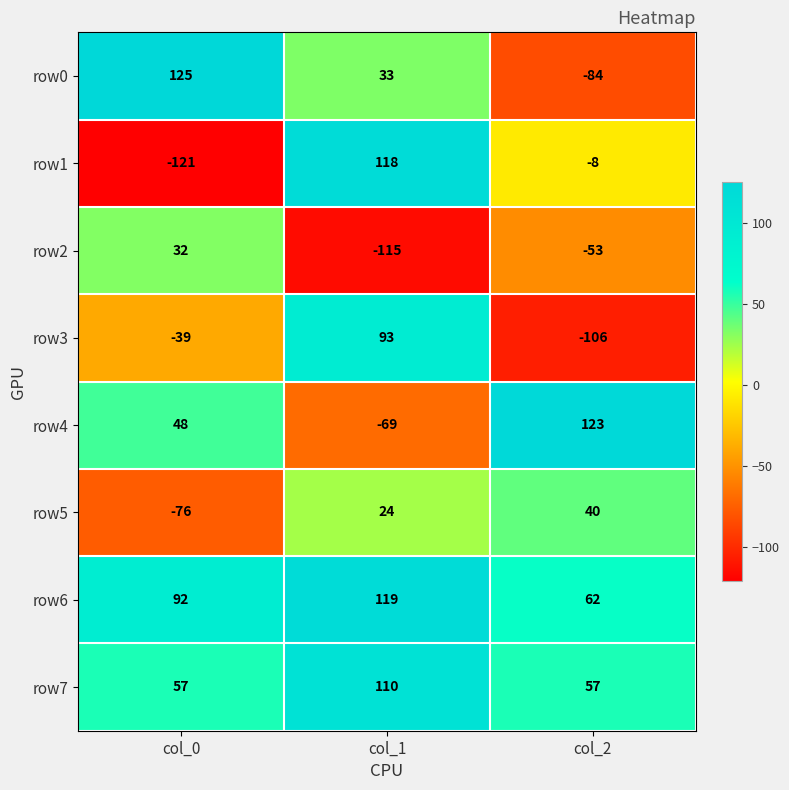

How many data points does each series have?

3